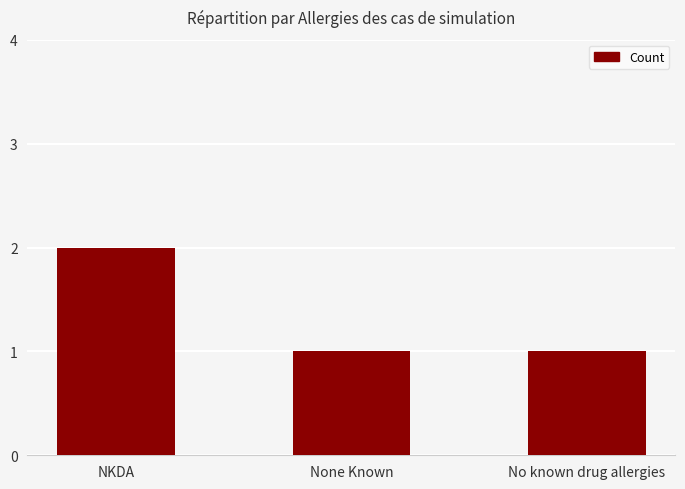

What is the sum of the values at NKDA and No known drug allergies?

3